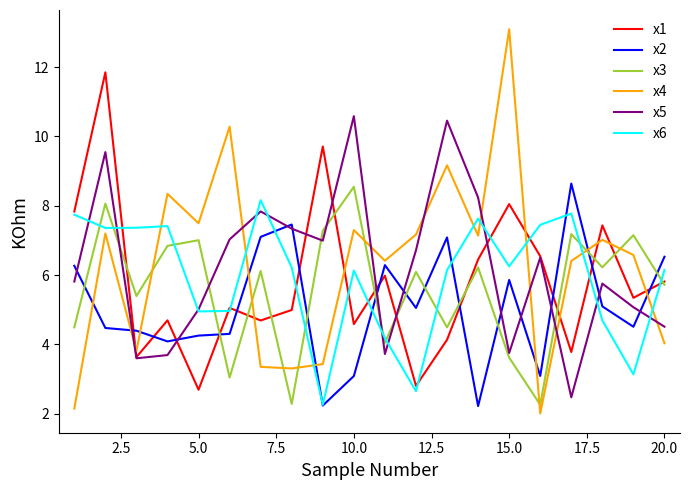

In x1, how many points are higher than both neighbors (excluding endpoints)?

7